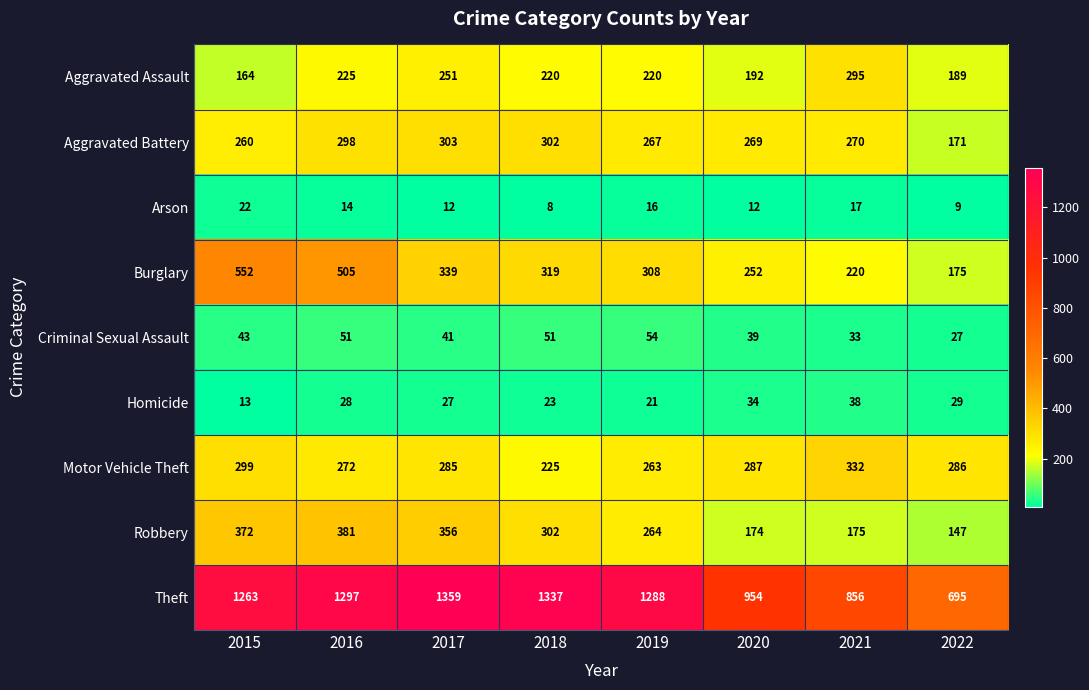

Count the number of categories in the chart.

8